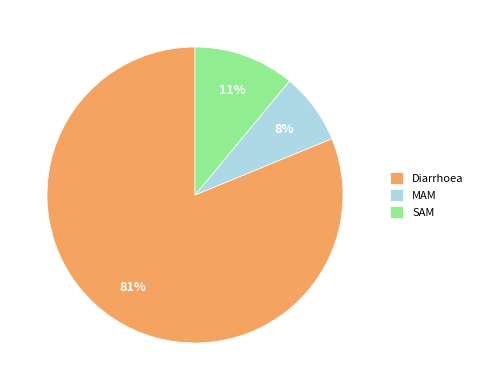

What percentage is the Diarrhoea slice, to the nearest percent?

81%